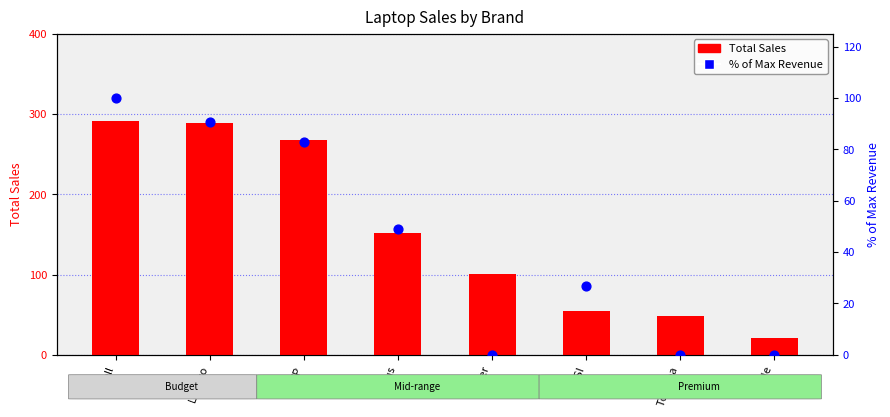

Which series has the widest spread of Y values?

Total Sales